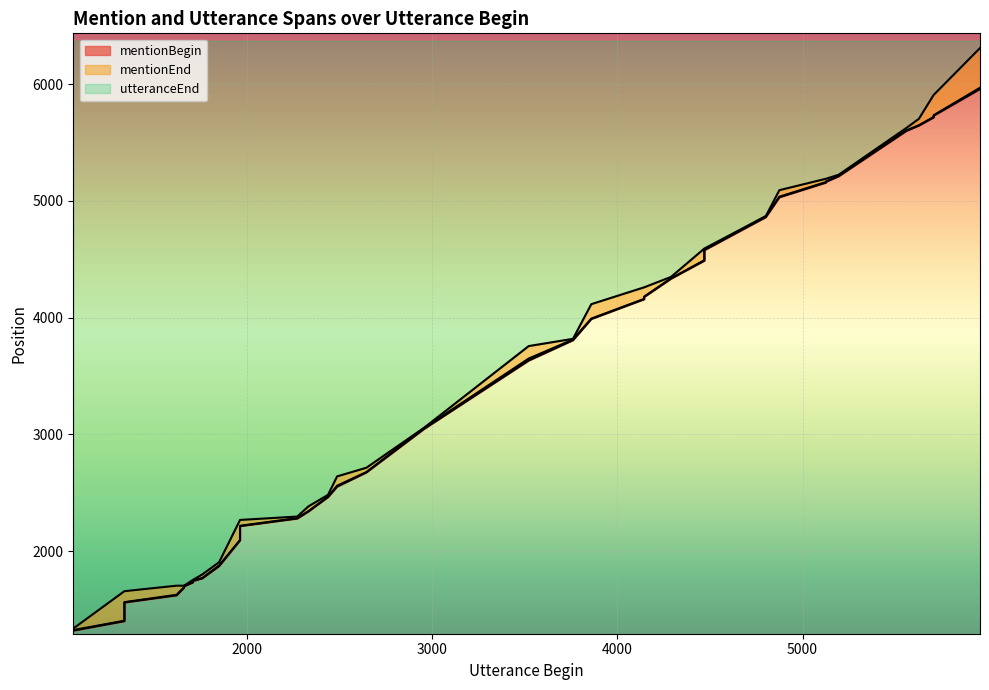

How many data points in utteranceEnd are less than 3757?

20